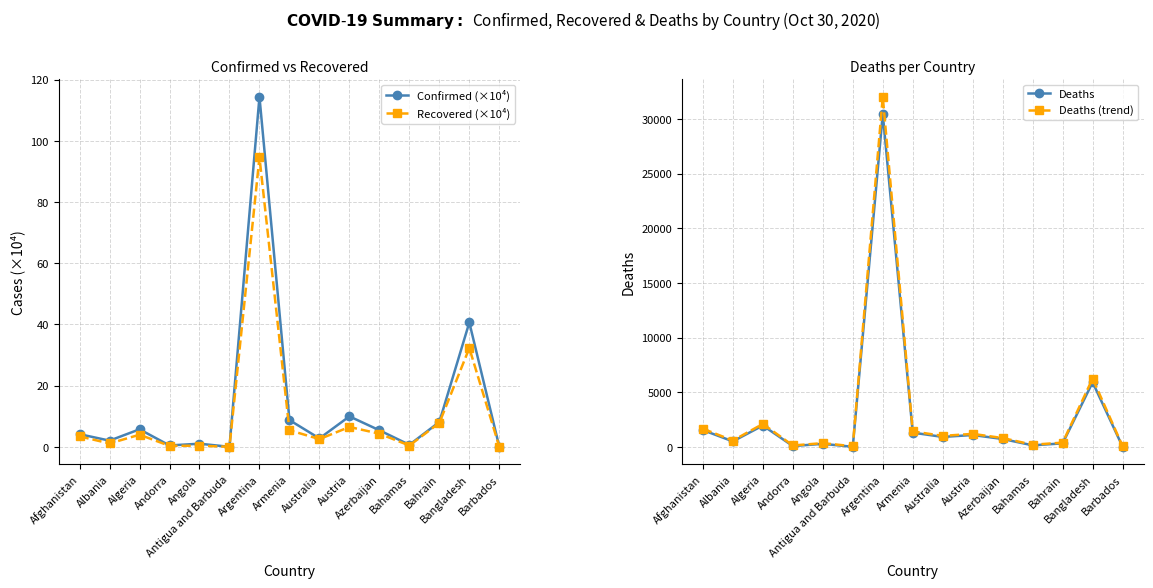

In Confirmed (×10⁴), how many points are higher than both neighbors (excluding endpoints)?

5